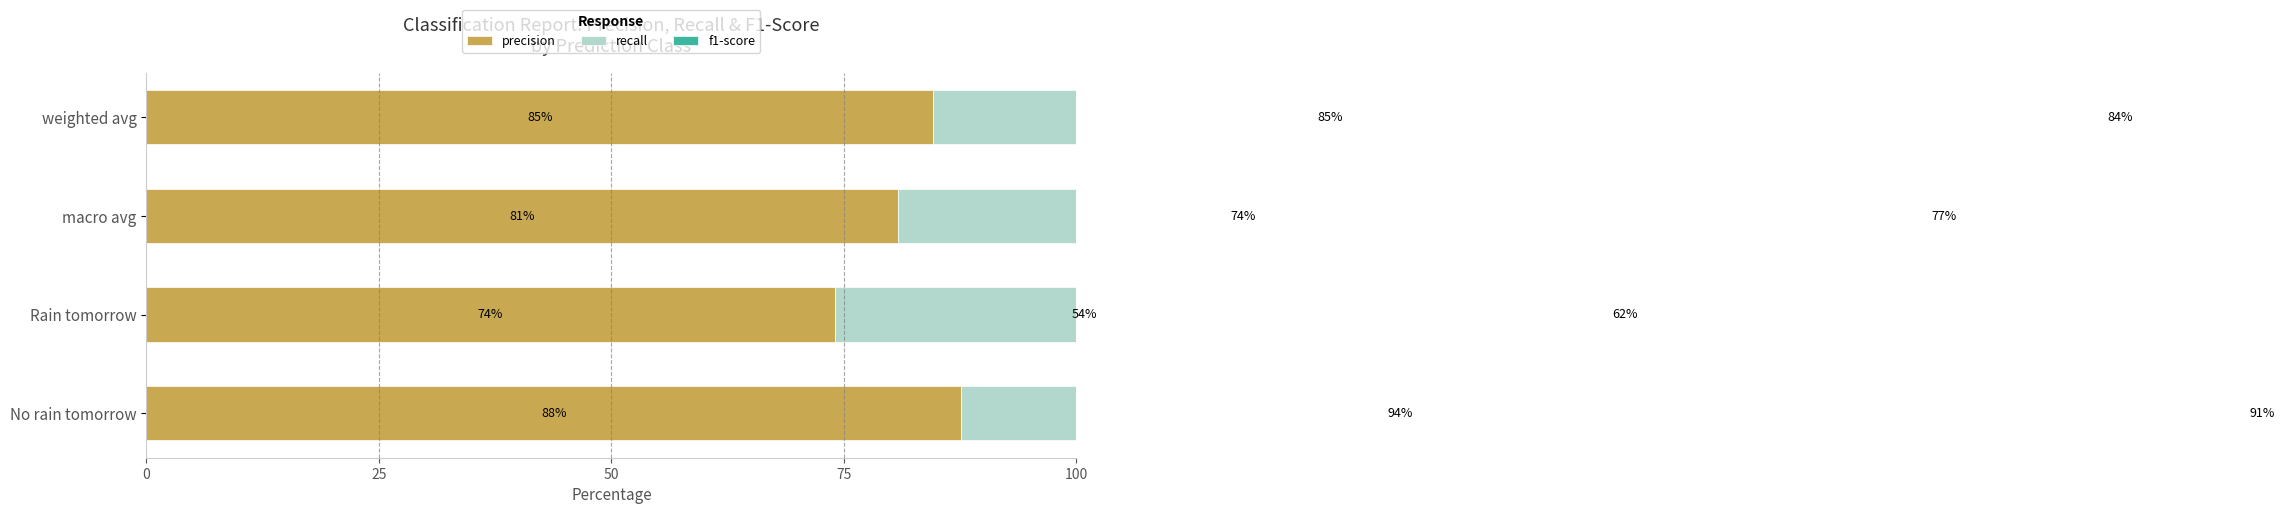

Rank the series at macro avg from highest to lowest value.

precision, f1-score, recall